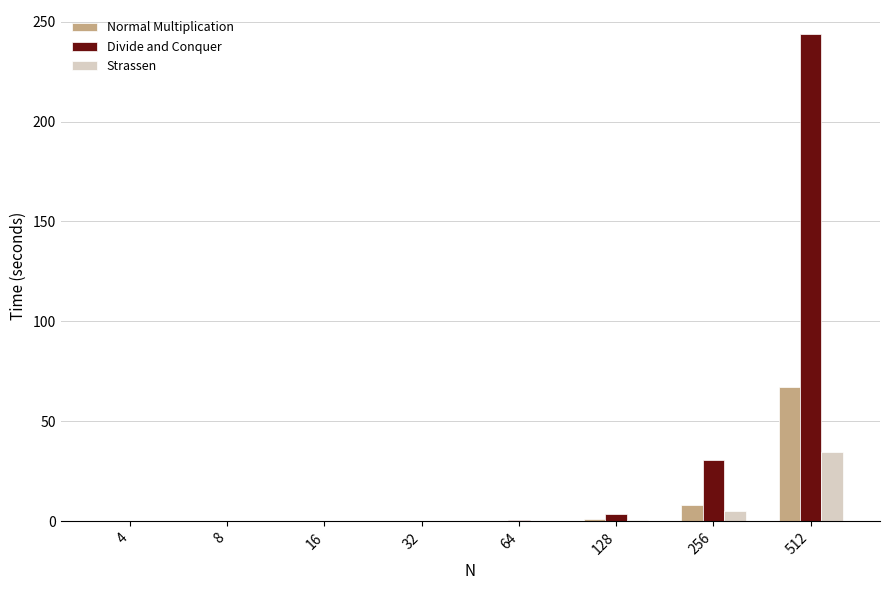

Is it true that Divide and Conquer equals 0.0 at 16?

True